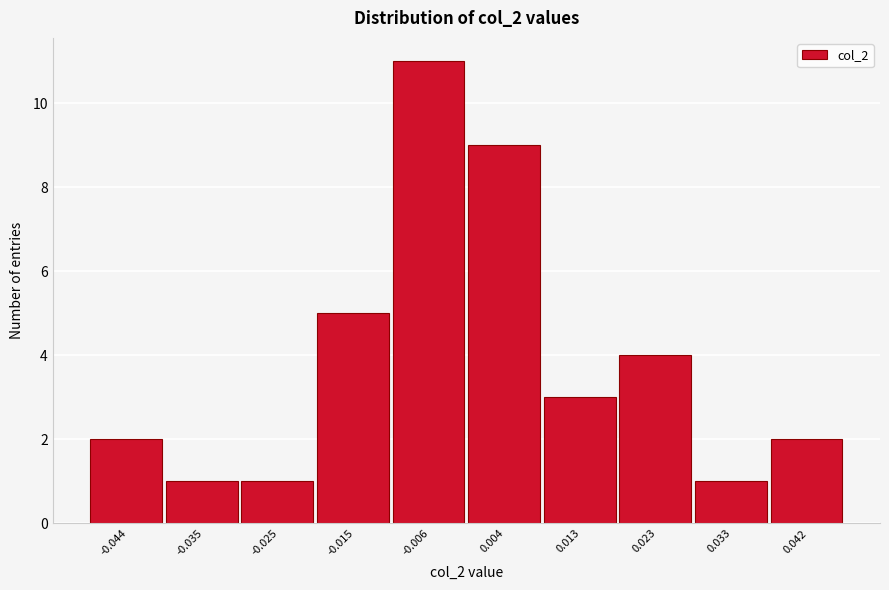

How tall is the bar that spans -0.039 to -0.030 on the x-axis? Neither the bar edges nor the heights are printed on the chart, so give them approximately, as read against the axes.

1